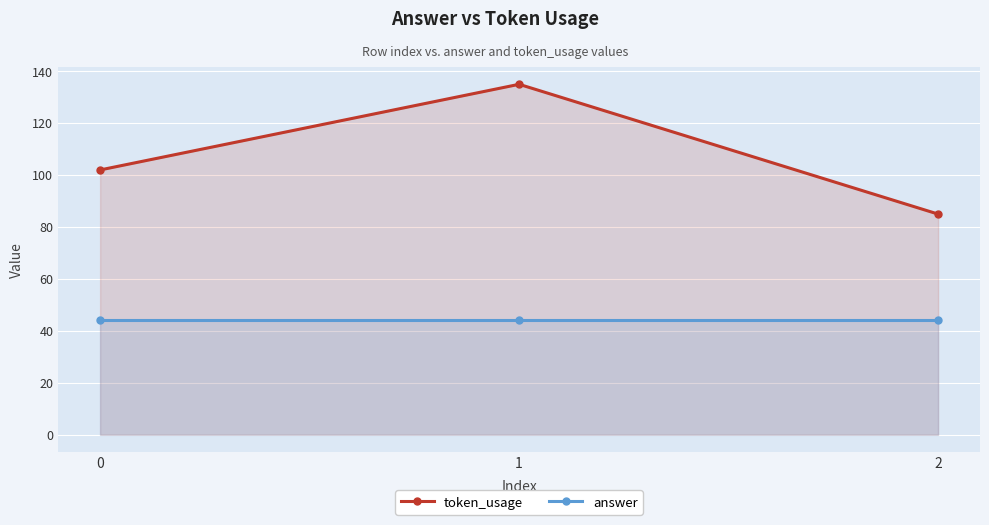

At how many categories does at least one series exceed 116?

1